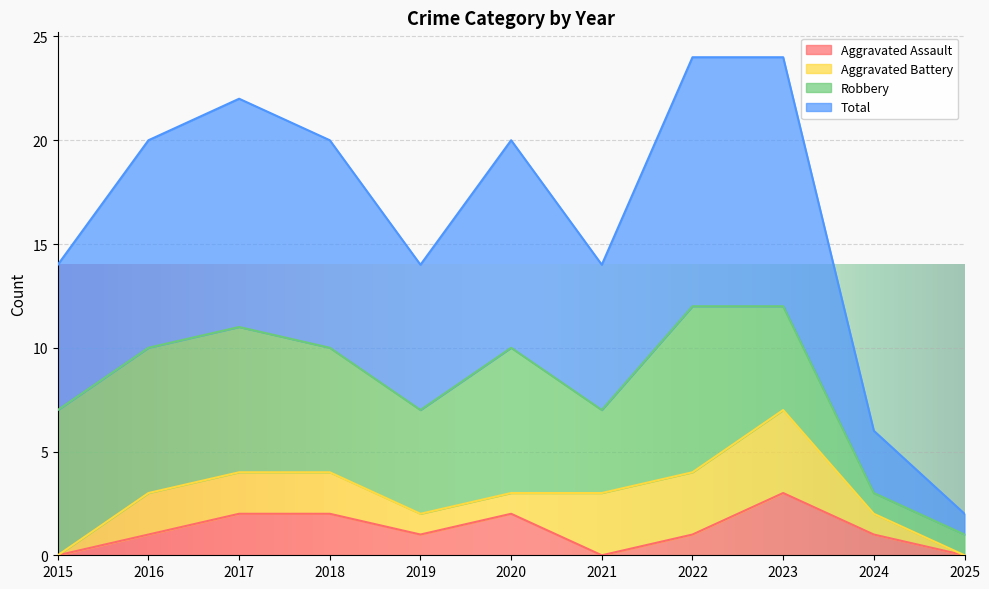

Which category has the lowest value across all series?

2015